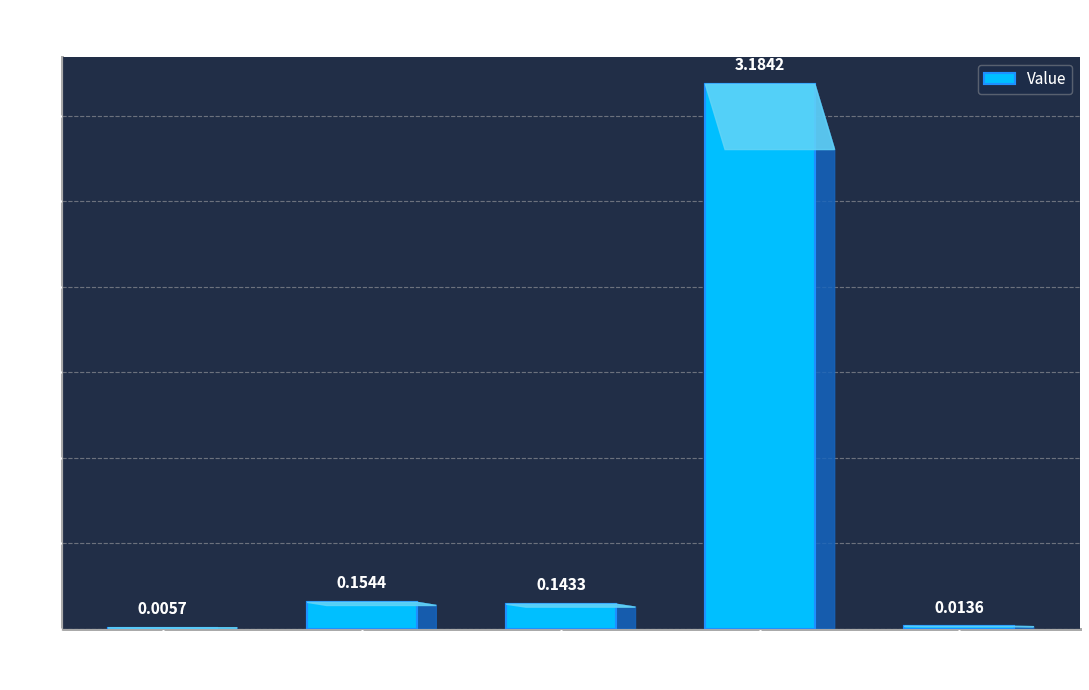

Where is the data nearest to the value 1?

MAPE